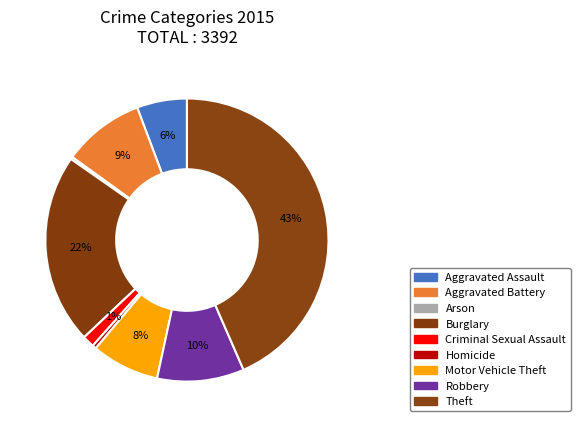

What portion of the pie excludes Motor Vehicle Theft?

92.2%